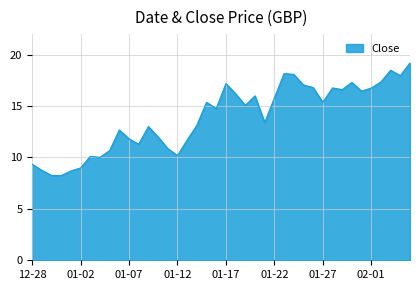

What is the difference between the maximum and minimum values?

11.0